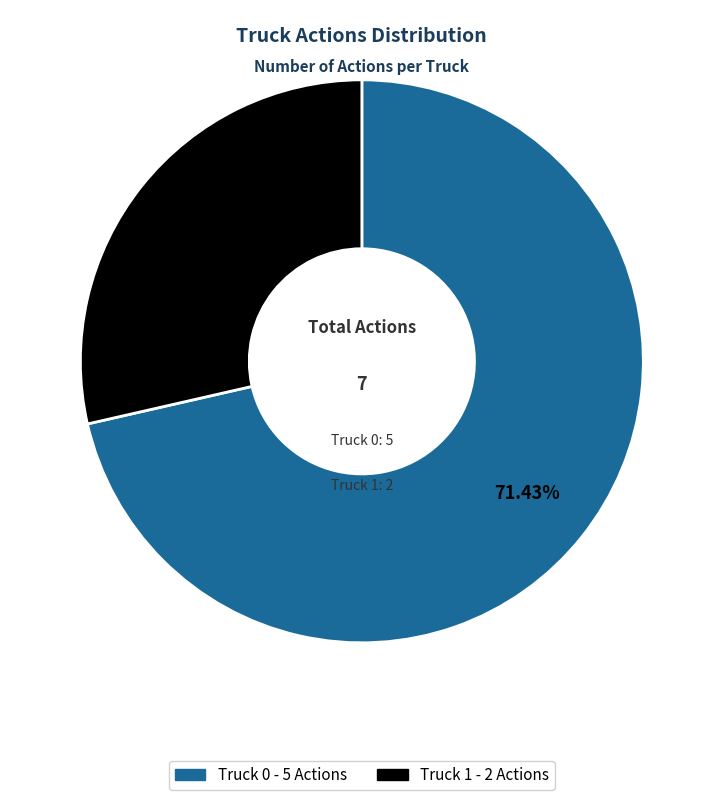

Count the number of slices in the pie.

2